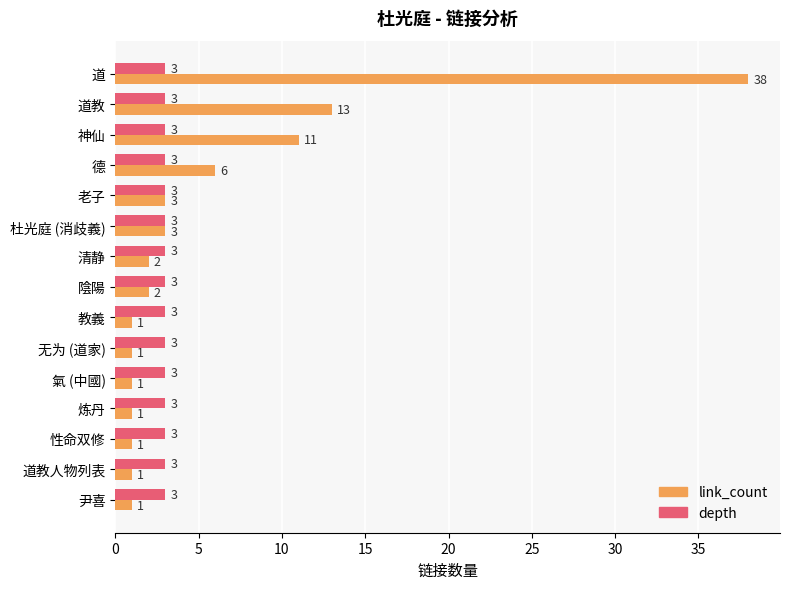

Rank the series by their maximum value, from lowest to highest.

depth, link_count